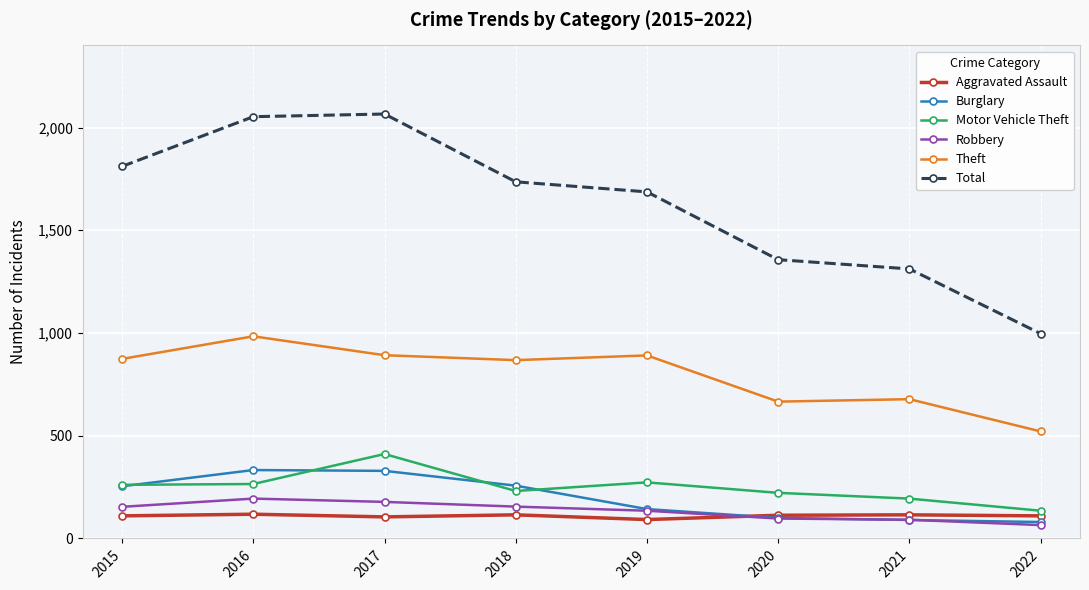

At how many categories does at least one series exceed 1613?

5